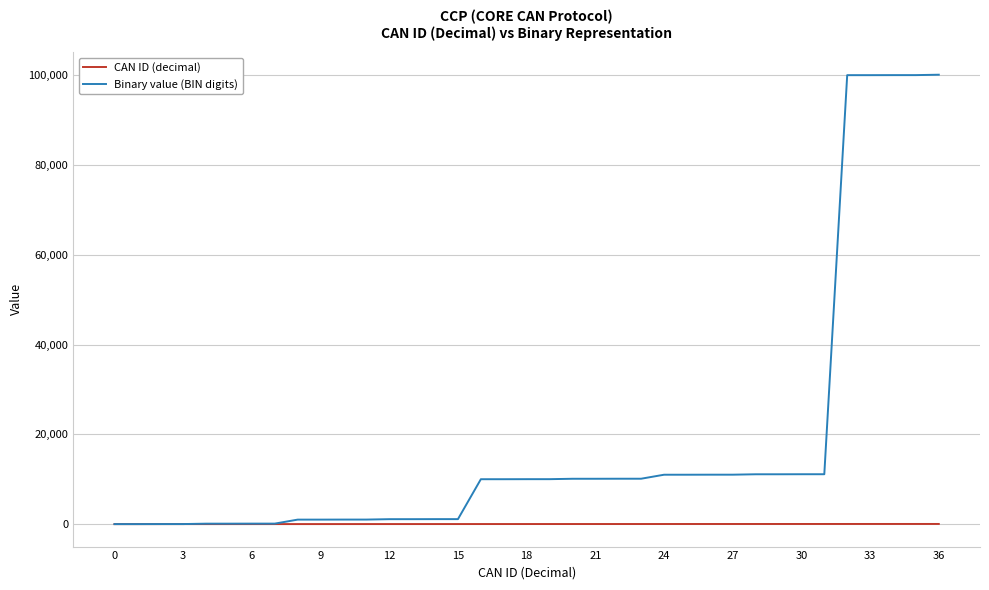

What is the maximum value shown in the chart?

100100